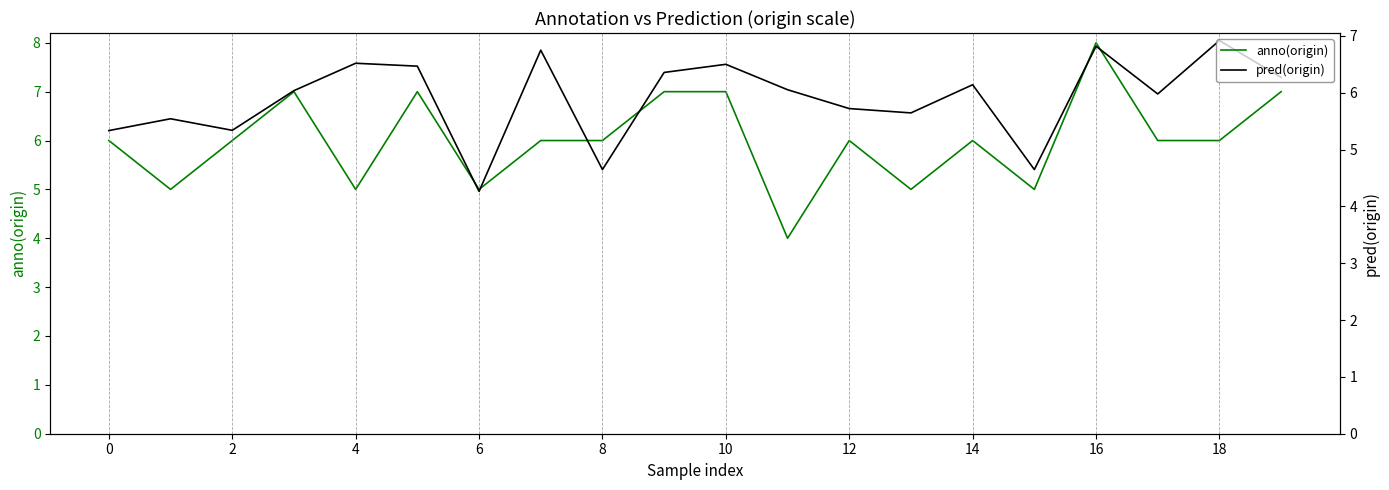

What is the label of the 19th point from the left?

18